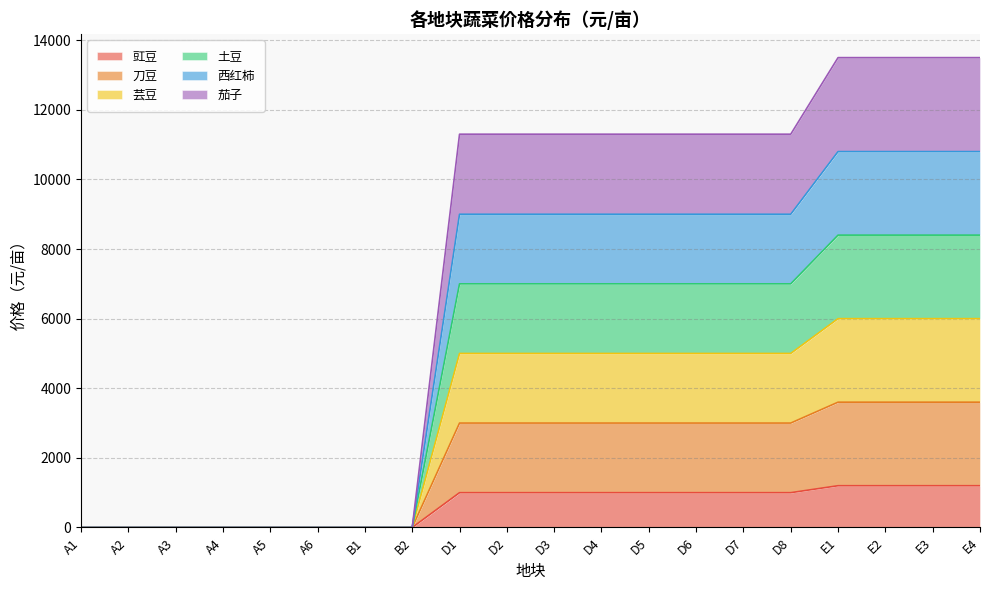

What is the label of the 13th point from the left?

D5